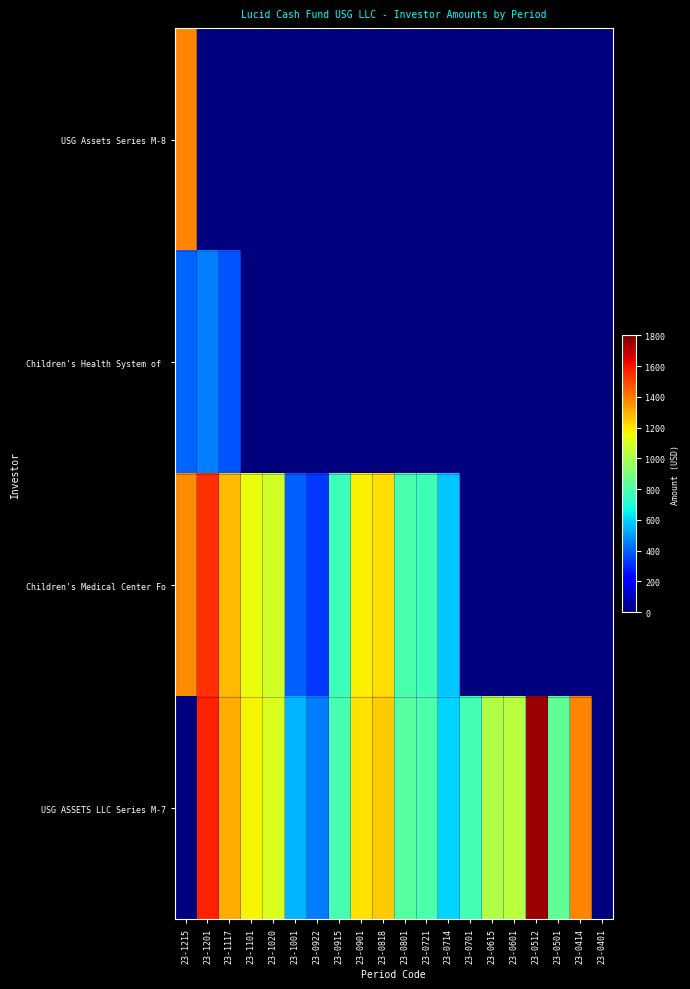

Which series has the largest total across all categories?

USG ASSETS LLC Series M-7